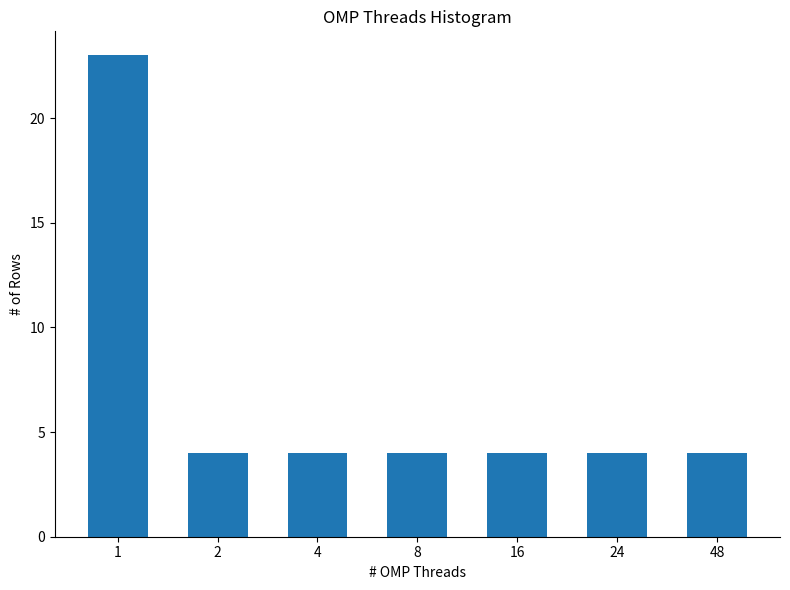

Reading left to right, transcribe all the data shown in this chart.

1=23	2=4	4=4	8=4	16=4	24=4	48=4